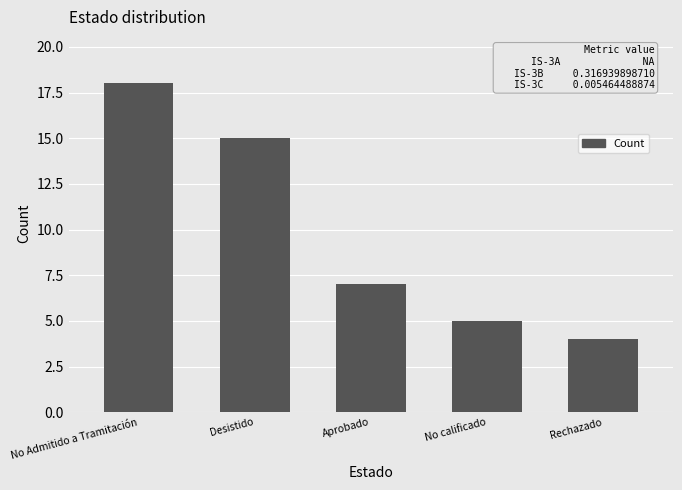

What is the smallest value displayed?

4